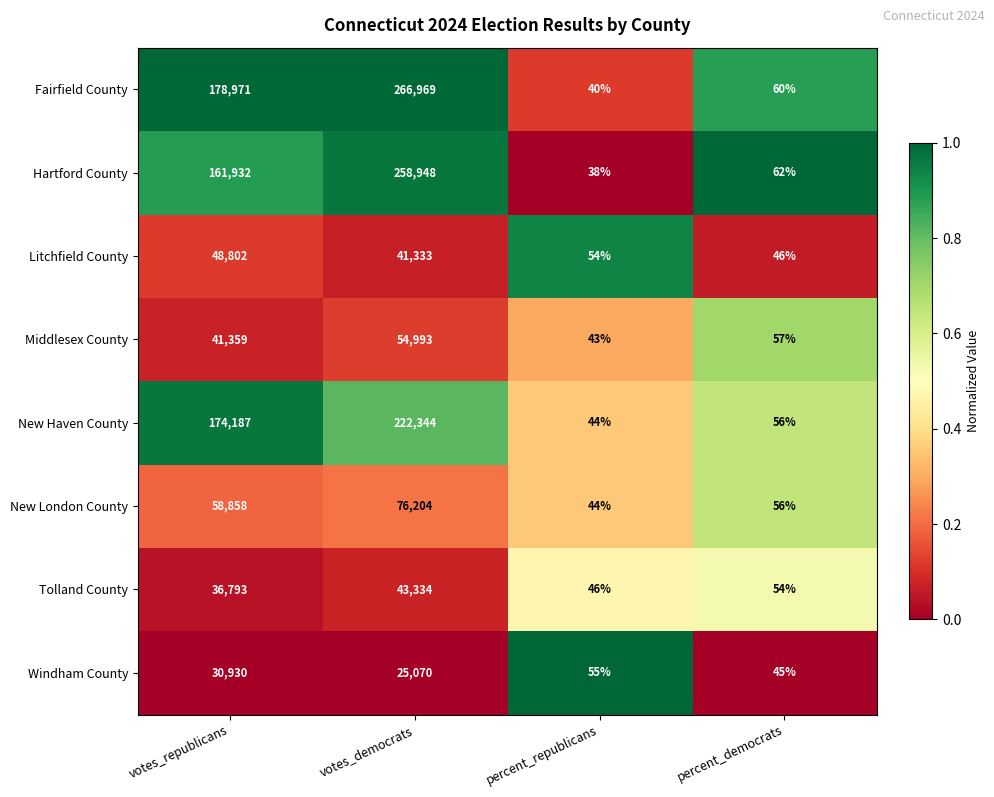

What value does the Hartford County series have at percent_democrats?

62